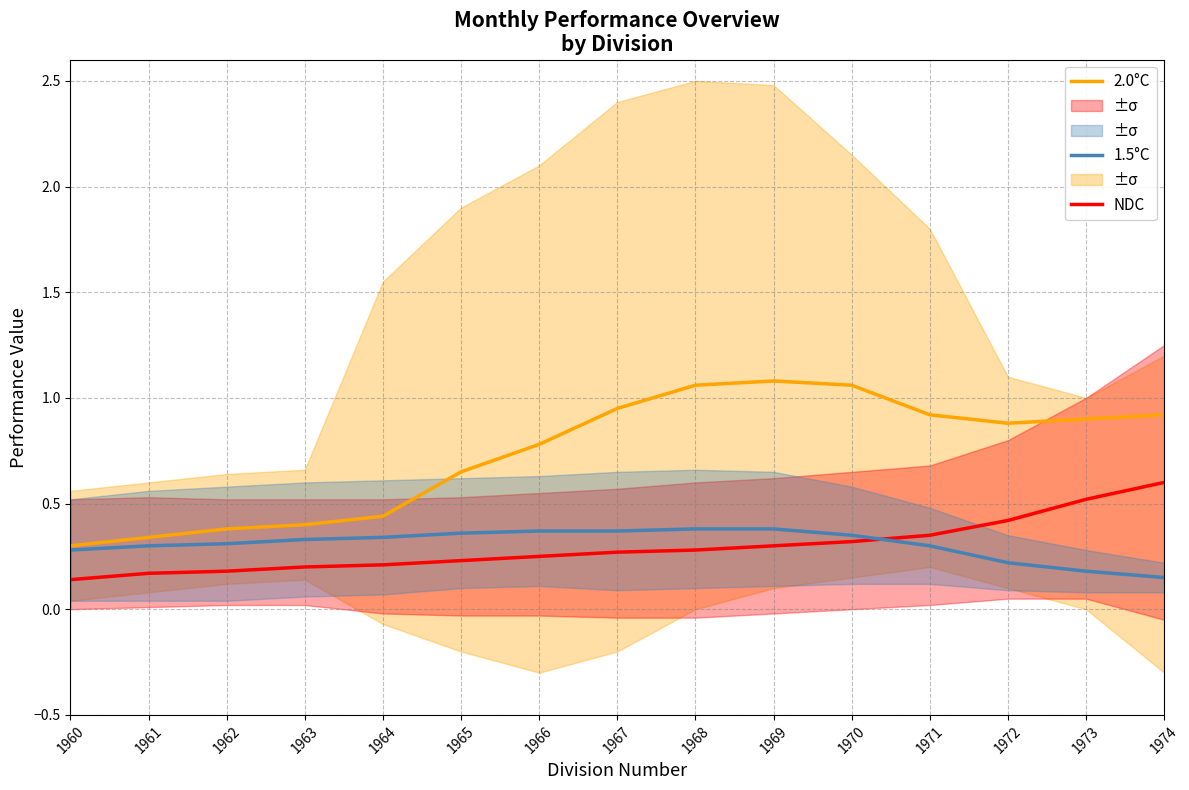

Between 1967 and 1968, which is larger?

1968